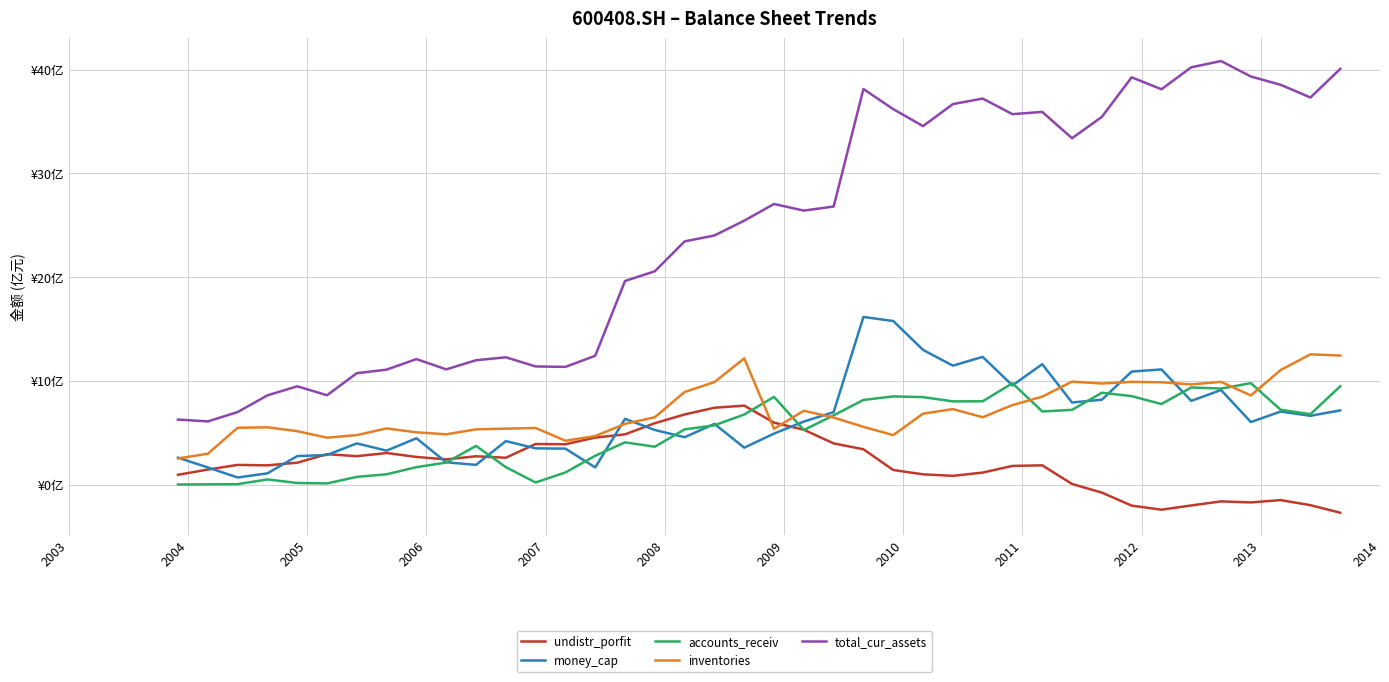

Does the chart display data point markers on the line(s)?

No